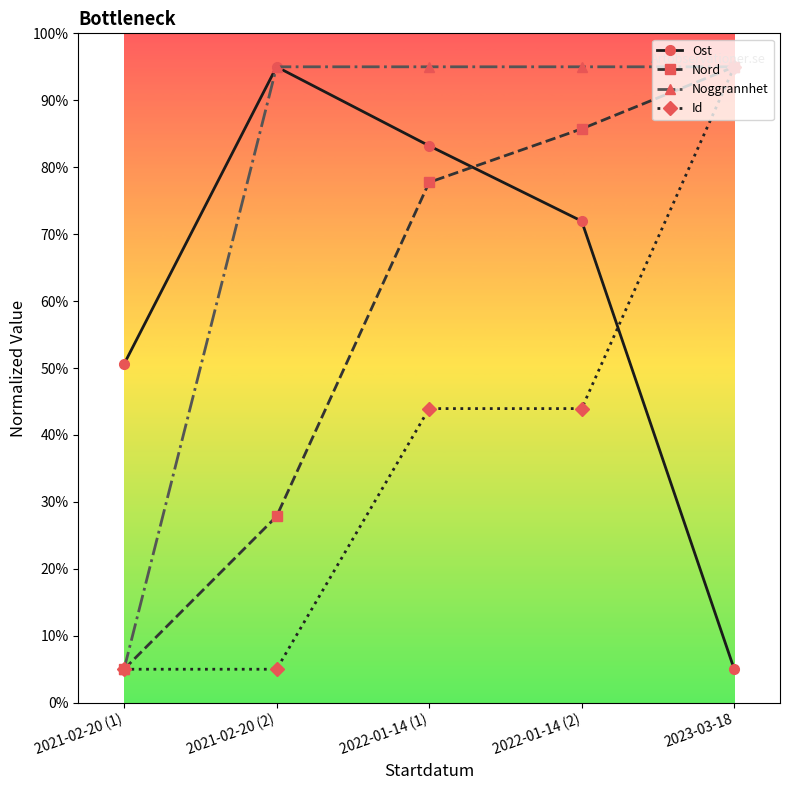

Which series changed the most between 2022-01-14 (2) and 2023-03-18?

Ost